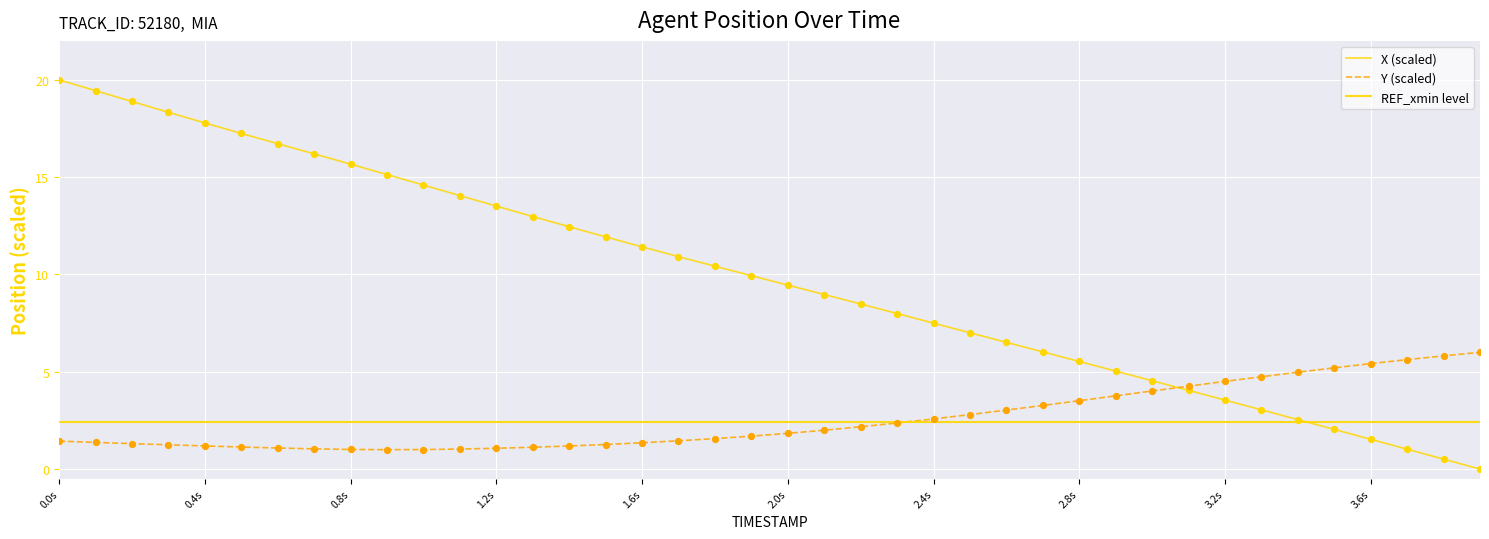

Which series has the largest total across all categories?

X